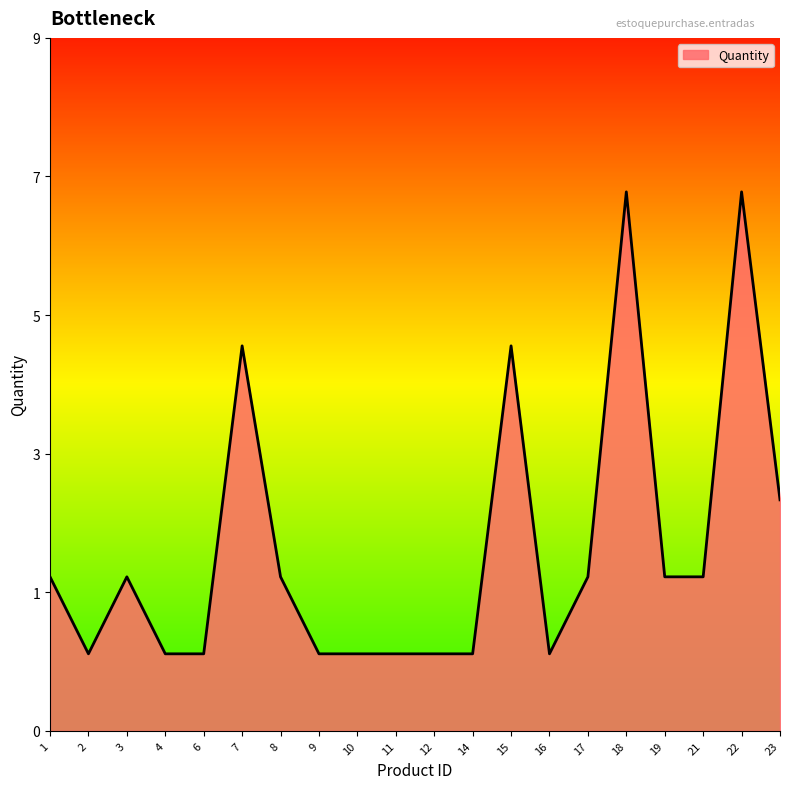

Where is the first local minimum?

2